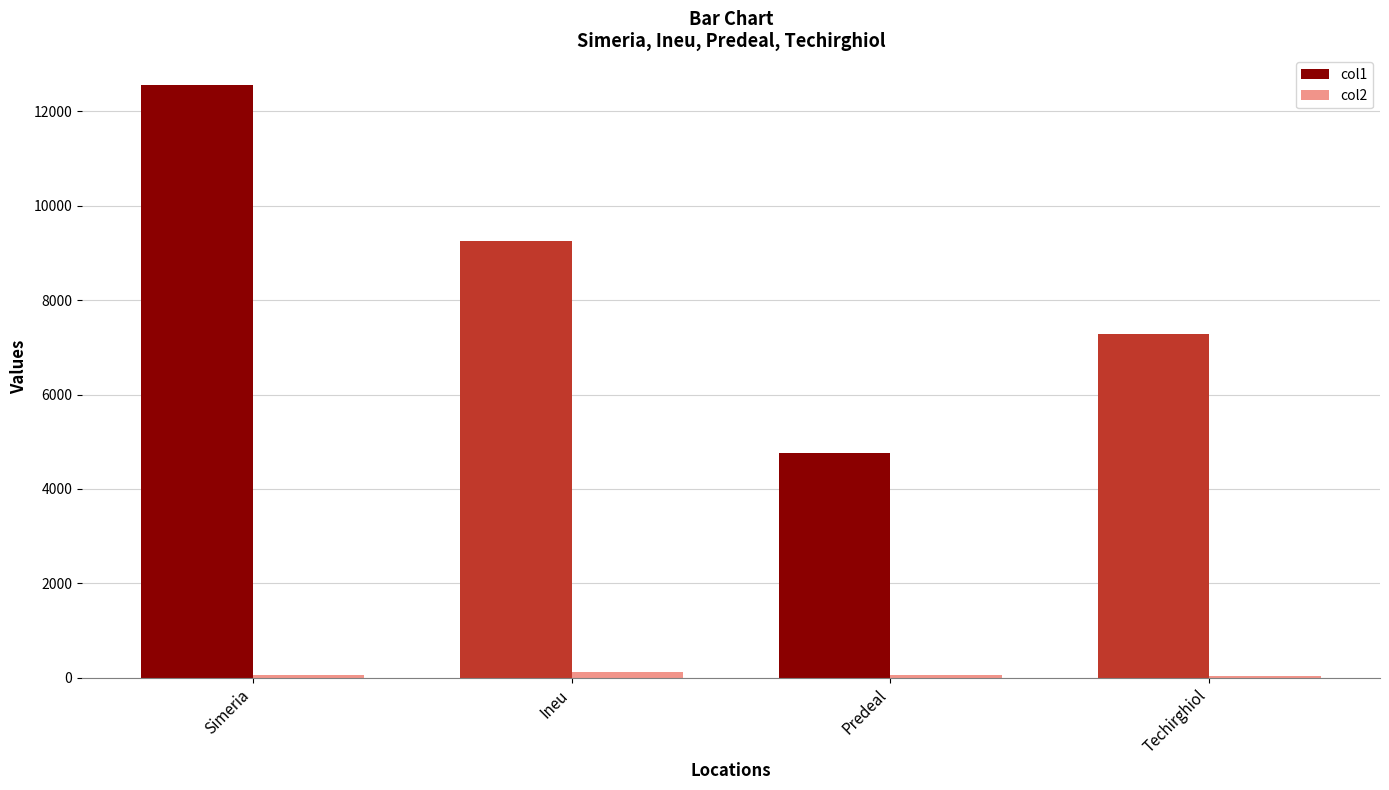

Which label corresponds to the largest value in the chart?

Simeria